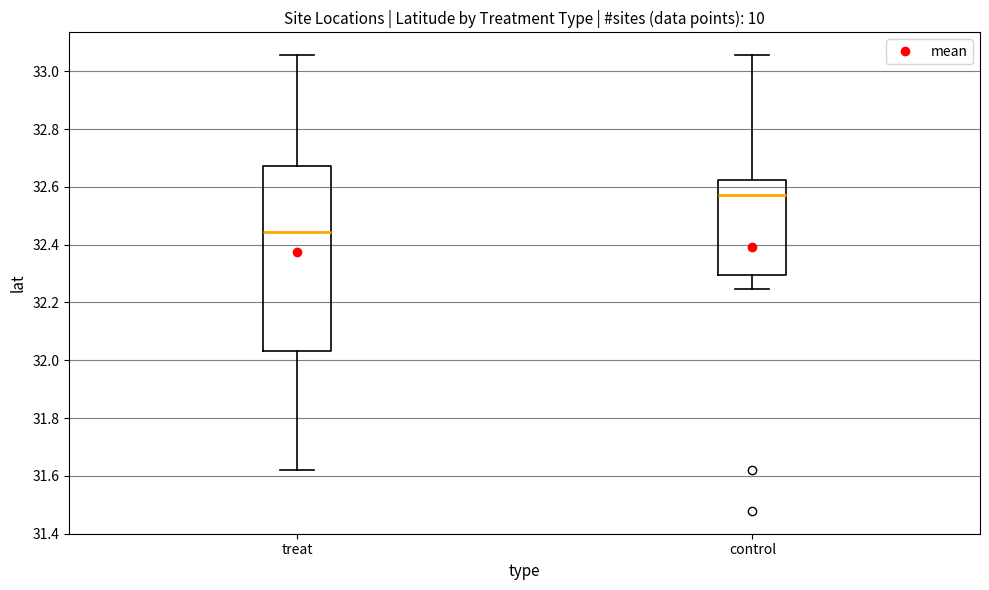

Which box is the tallest, from its lower edge to its upper edge?

treat